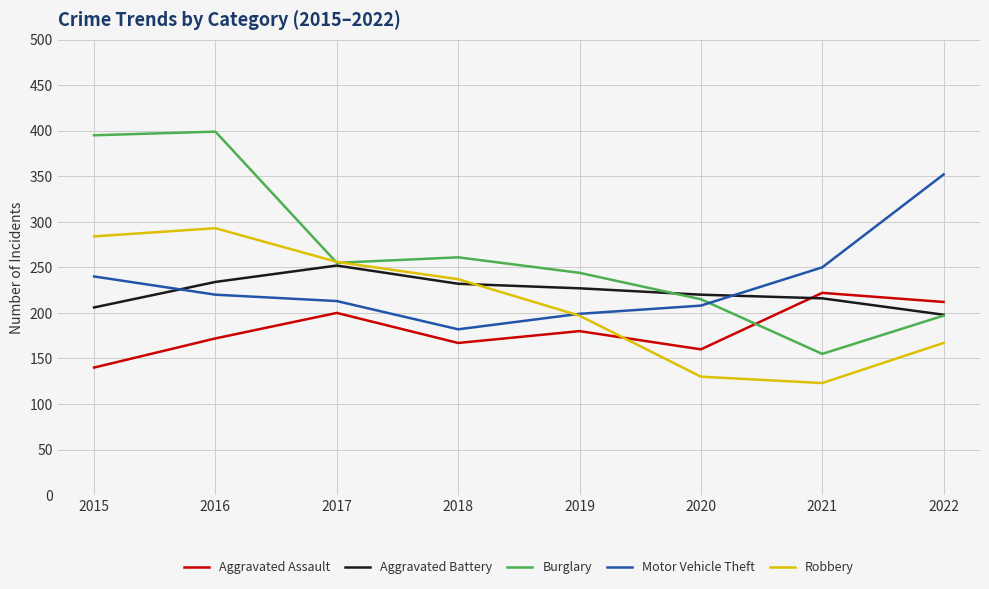

Rank the categories by Aggravated Assault value from lowest to highest.

2015, 2020, 2018, 2016, 2019, 2017, 2022, 2021